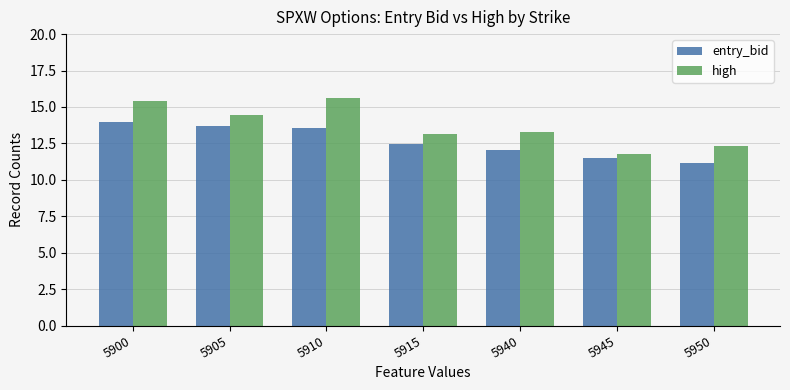

At how many categories does at least one series exceed 13?

5